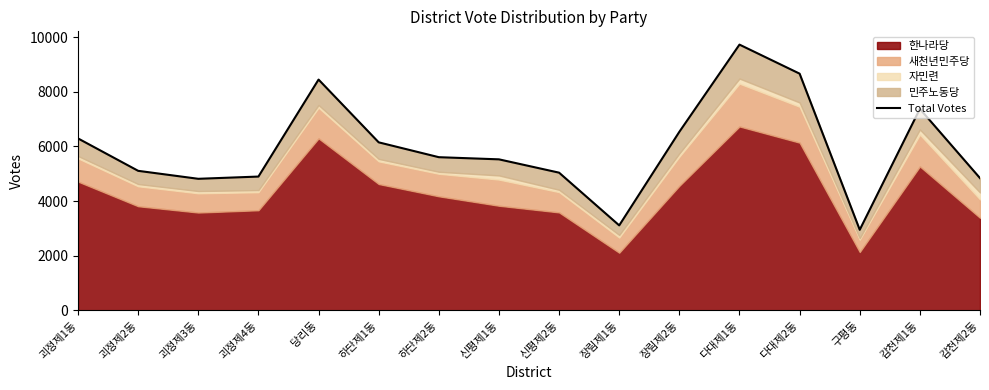

Reading left to right, transcribe all the data shown in this chart.

6294	5107	4815	4897	8451	6151	5607	5528	5040	3108	6537	9732	8668	2947	7377	4840